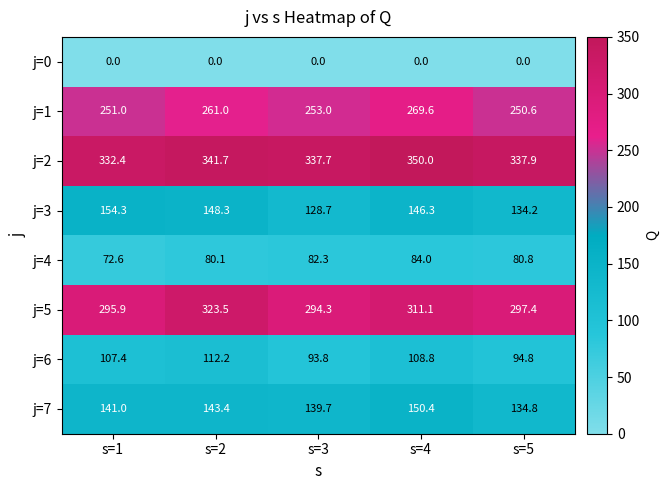

At which category does the chart reach its peak across all series?

s=4